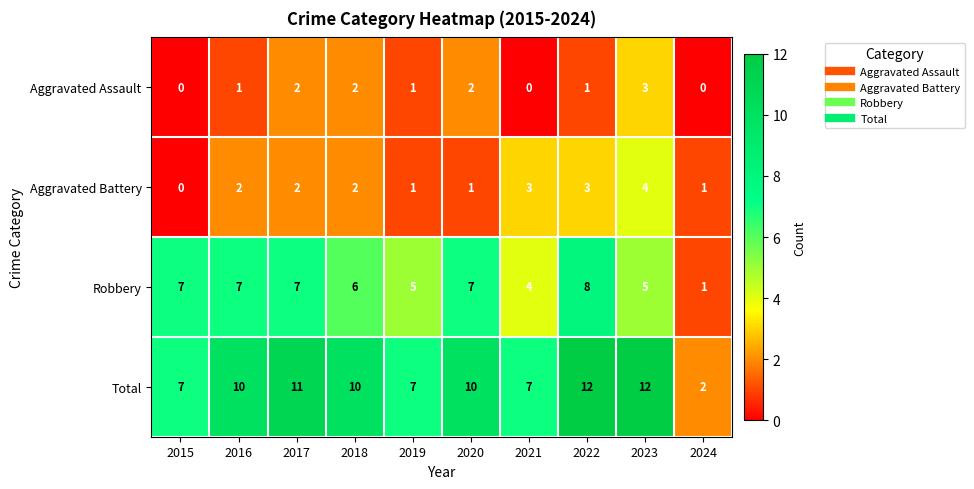

What is the maximum value shown in the chart?

12